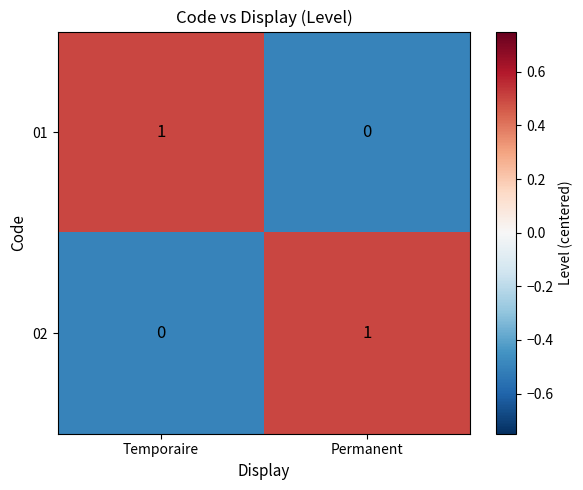

At which label does 02 reach its minimum?

Temporaire